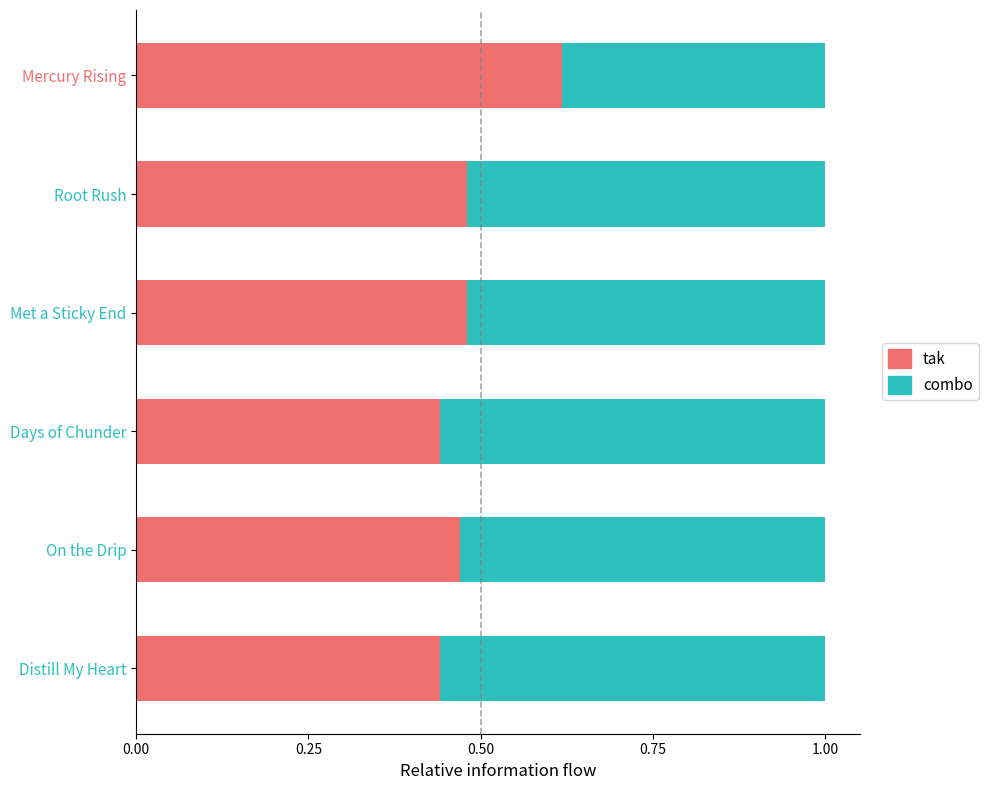

Count the tak values in the range 0 to 1.

6